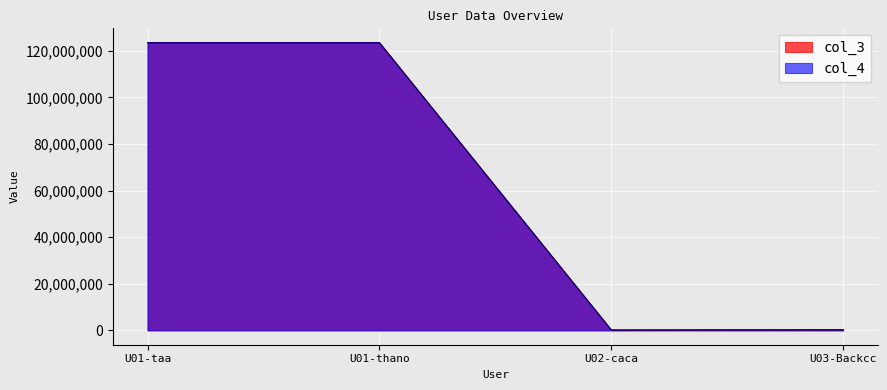

What position from the left is U01-thano?

2